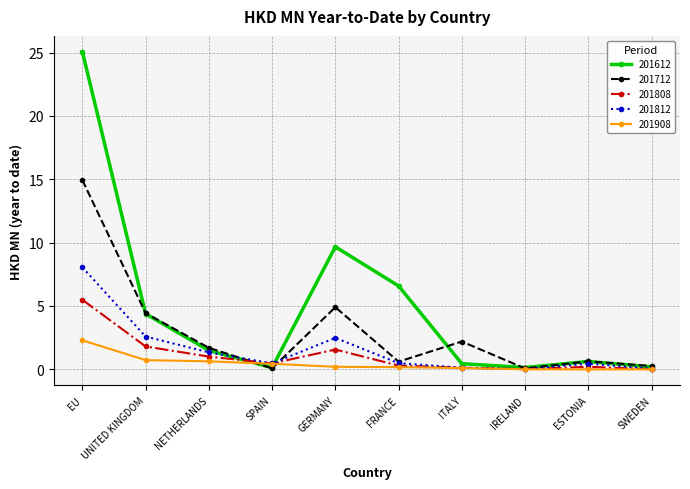

Which series changed the most between UNITED KINGDOM and NETHERLANDS?

201612